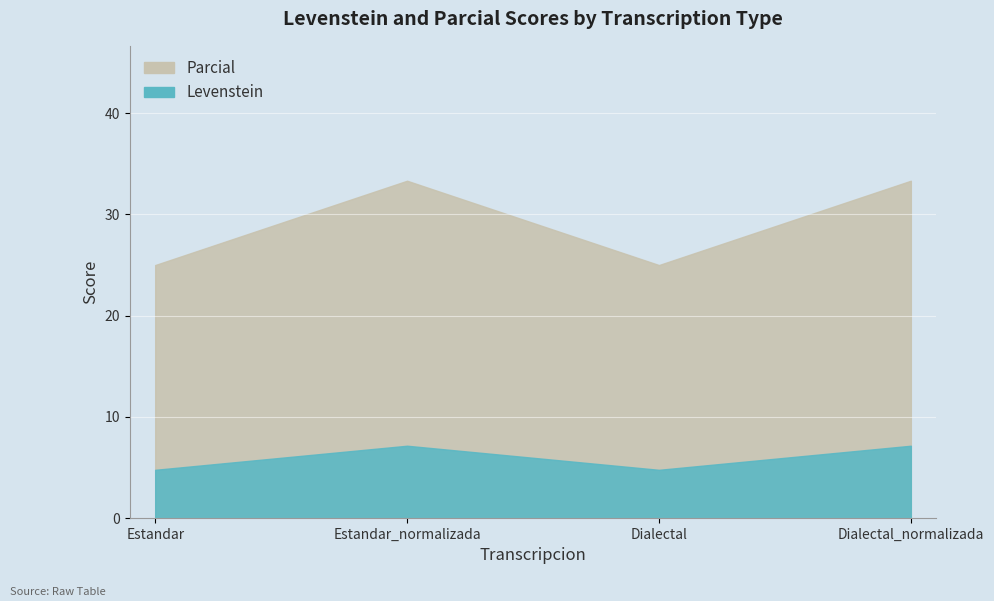

What is the difference between the maximum and second lowest values in the Levenstein series?

8.3